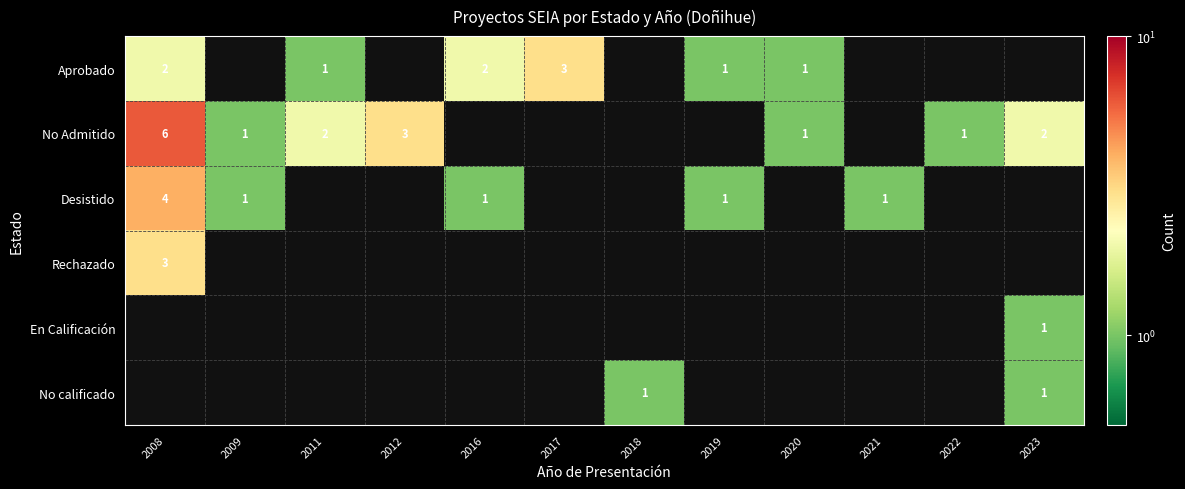

True or false: No calificado has a value of 2 at 2023.

False